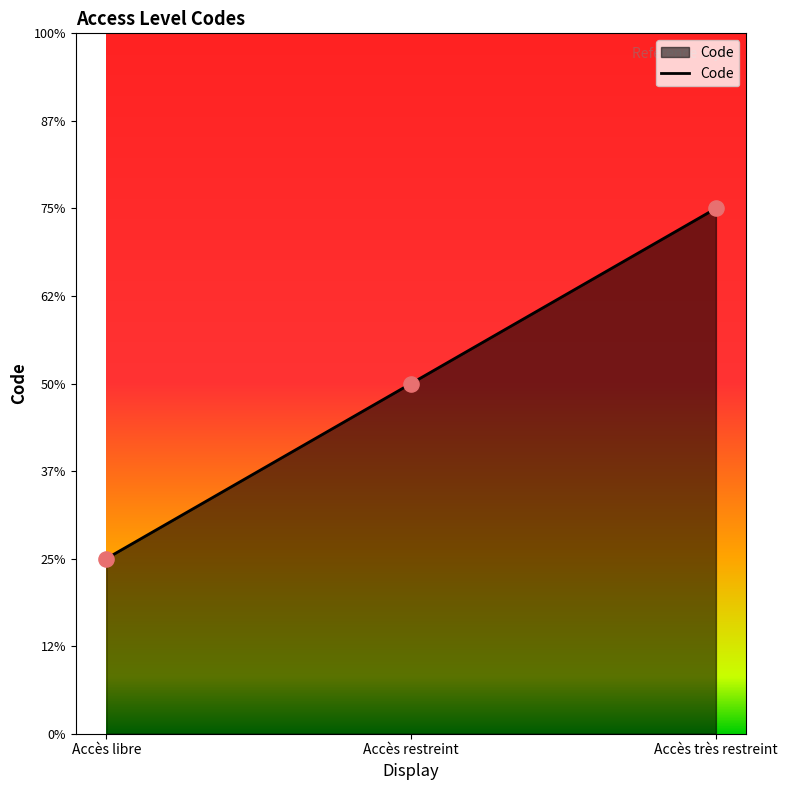

Between Accès libre and Accès restreint, which is larger?

Accès restreint